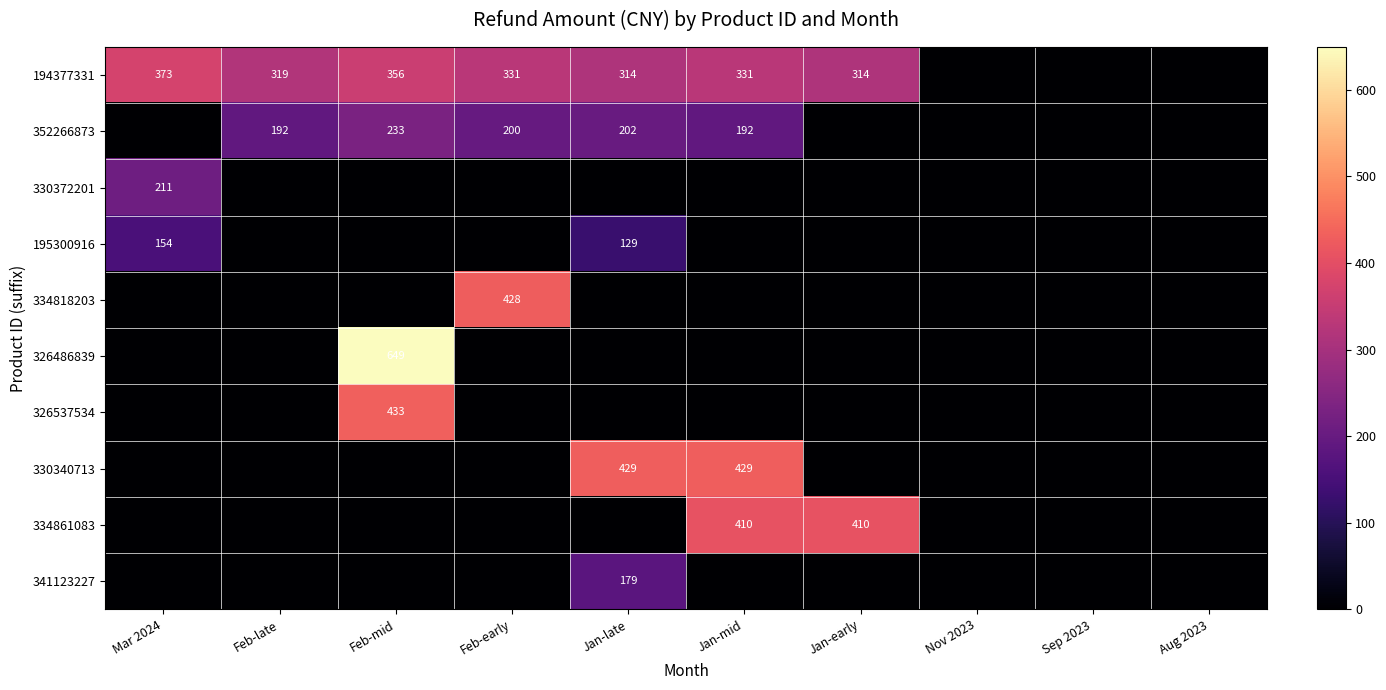

The 330372201 series shows 365 at Mar 2024. True or false?

False